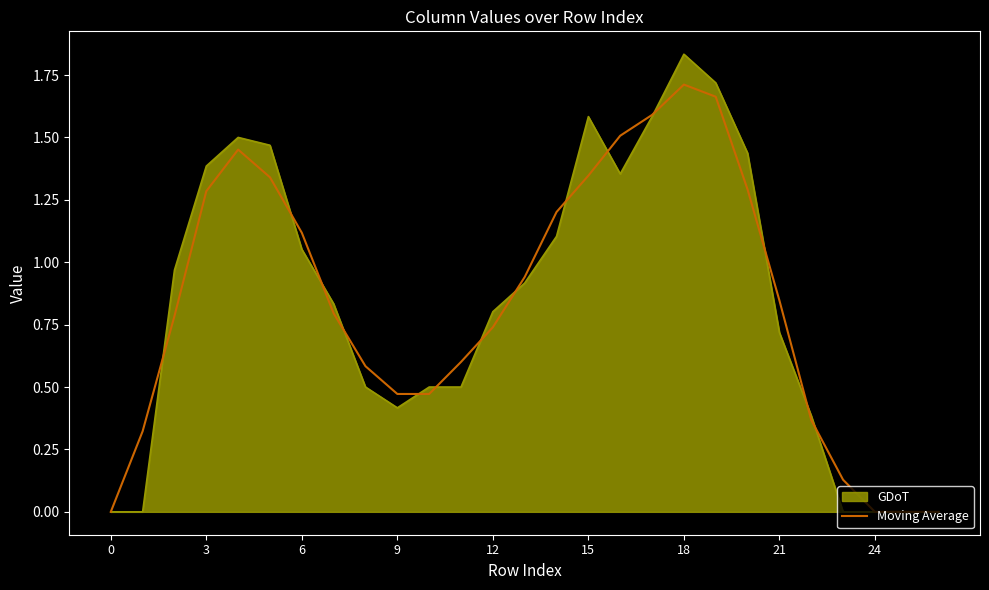

Rank the series by their maximum value, from lowest to highest.

Moving Average, GDoT